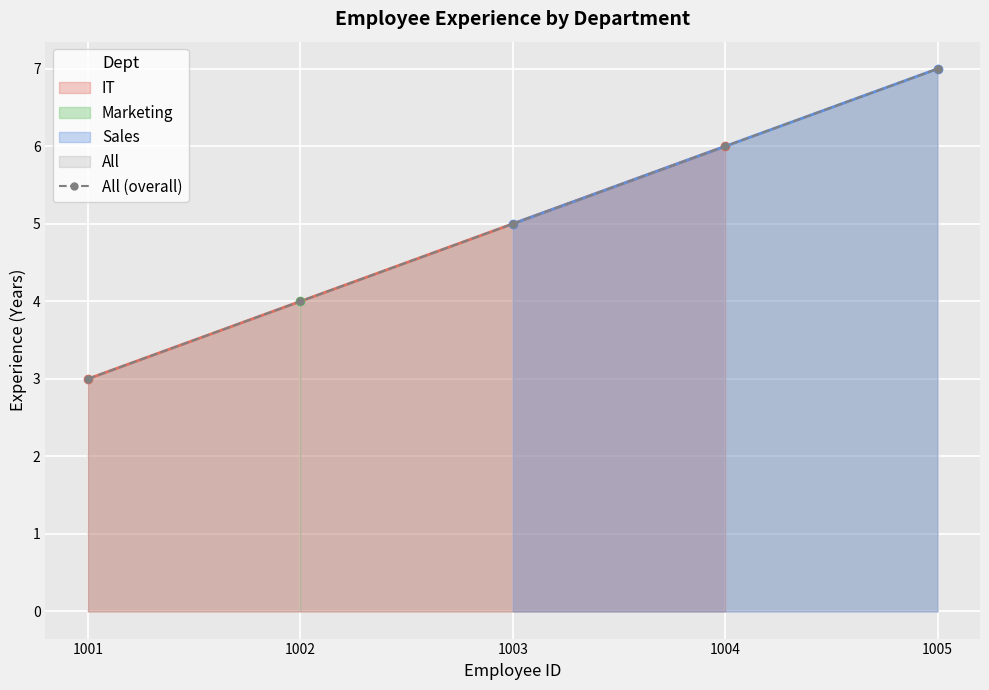

What is the difference between the values at 1004 and 1002?

2